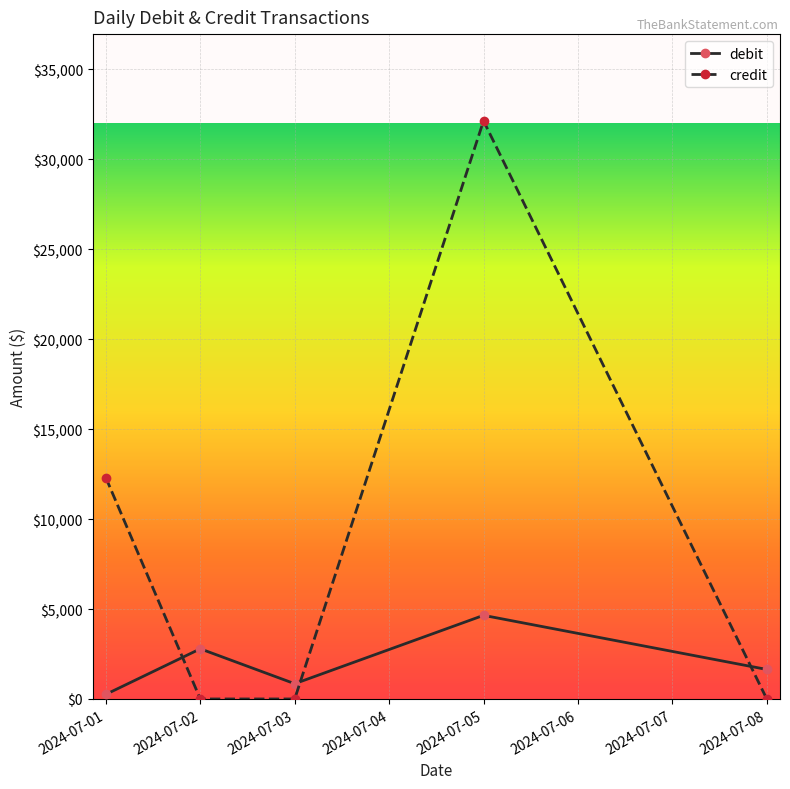

List the labels in order of debit value, smallest first.

2024-07-01, 2024-07-03, 2024-07-08, 2024-07-02, 2024-07-05